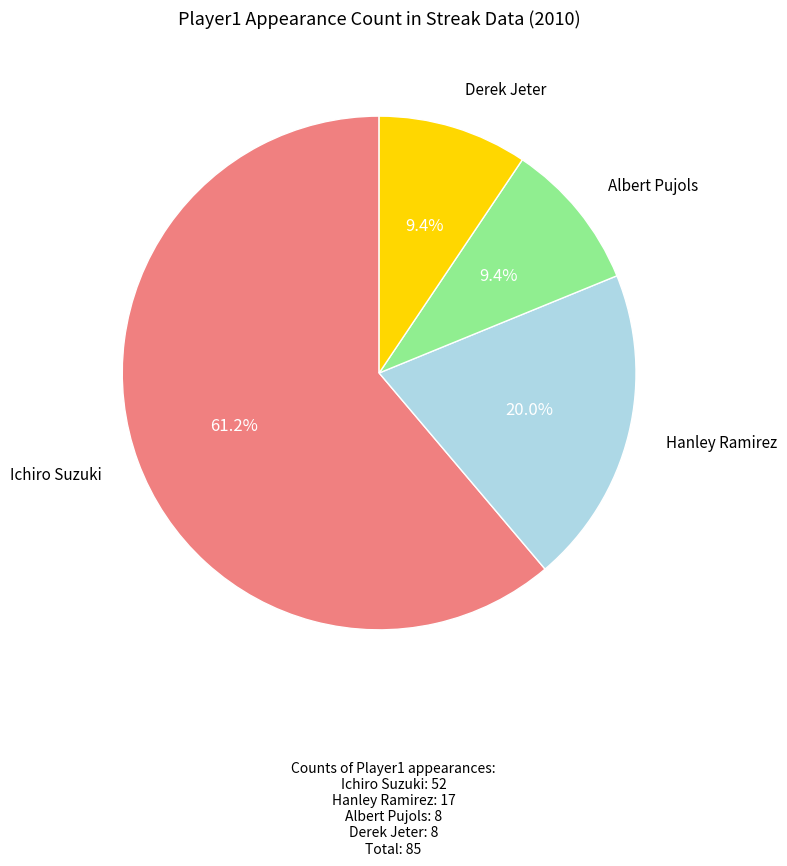

To the nearest percent, what is the average slice percentage?

25%